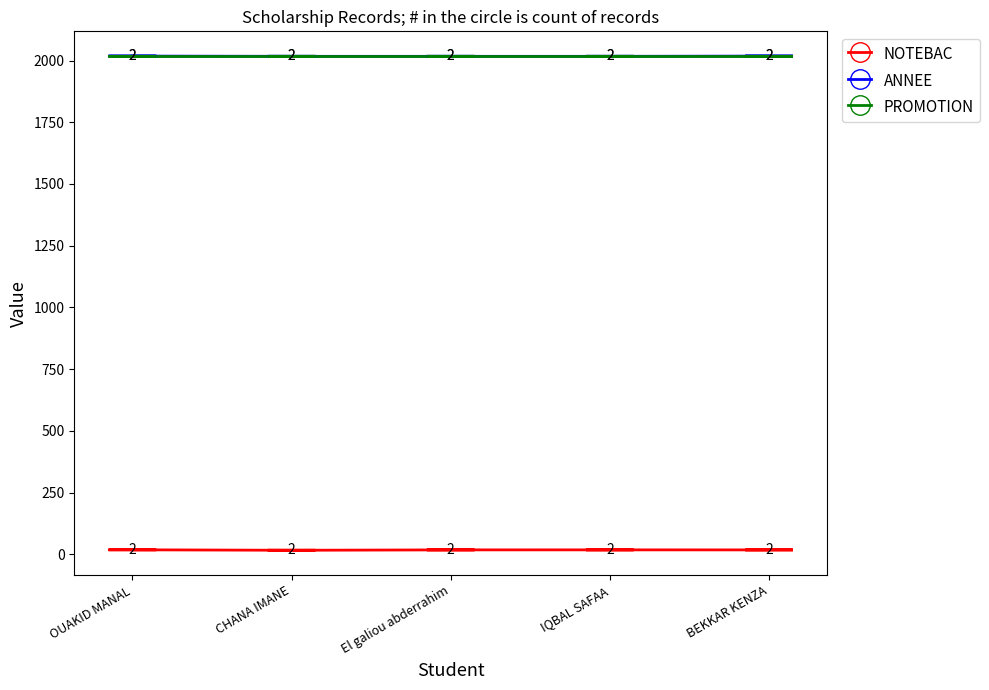

What is the difference between the highest and lowest values at IQBAL SAFAA?

1998.8